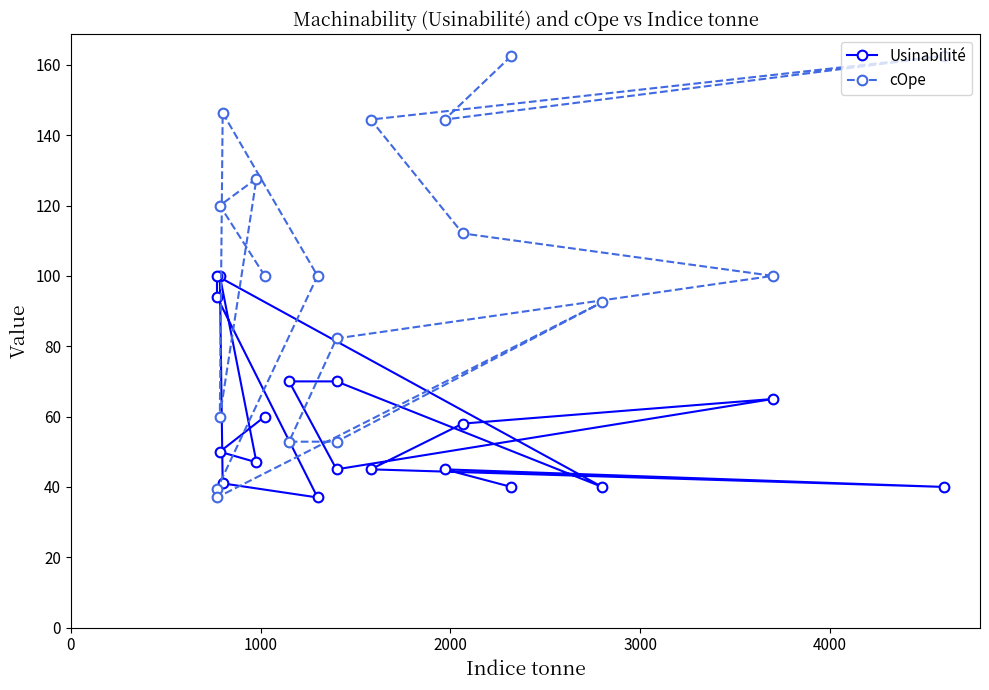

Is it true that Usinabilité equals 62.2 at 7?

False